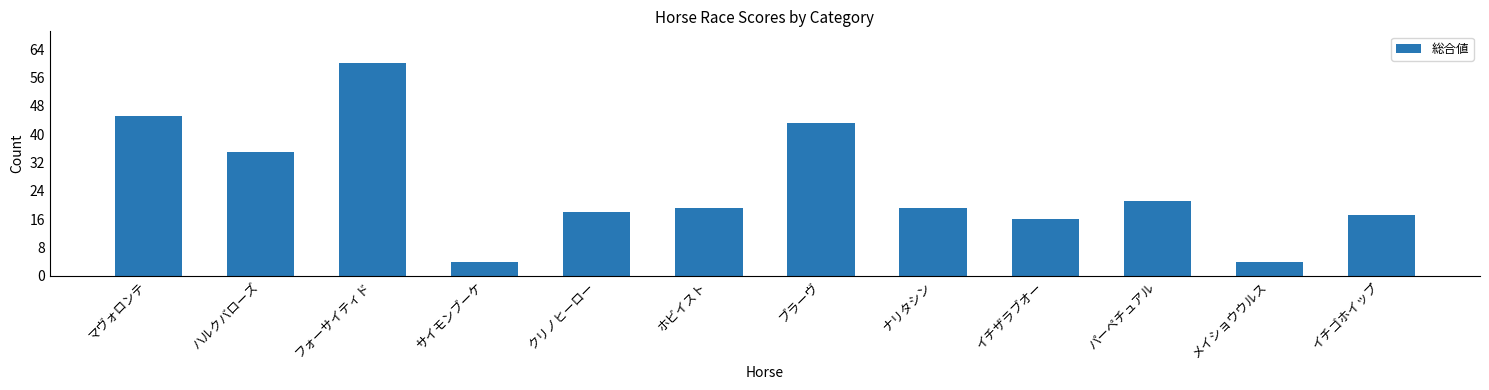

How many series are shown in this chart?

1